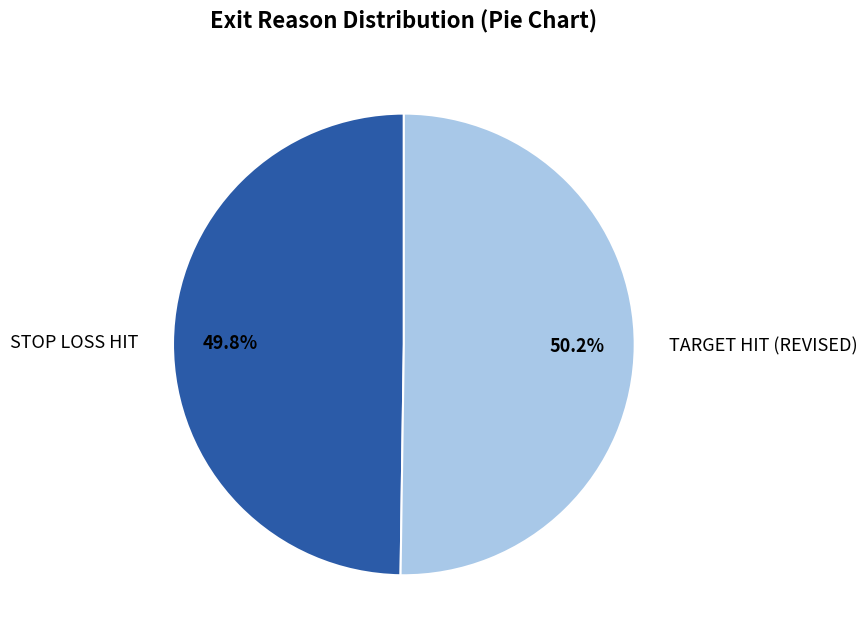

Is there a majority slice in this chart?

Yes